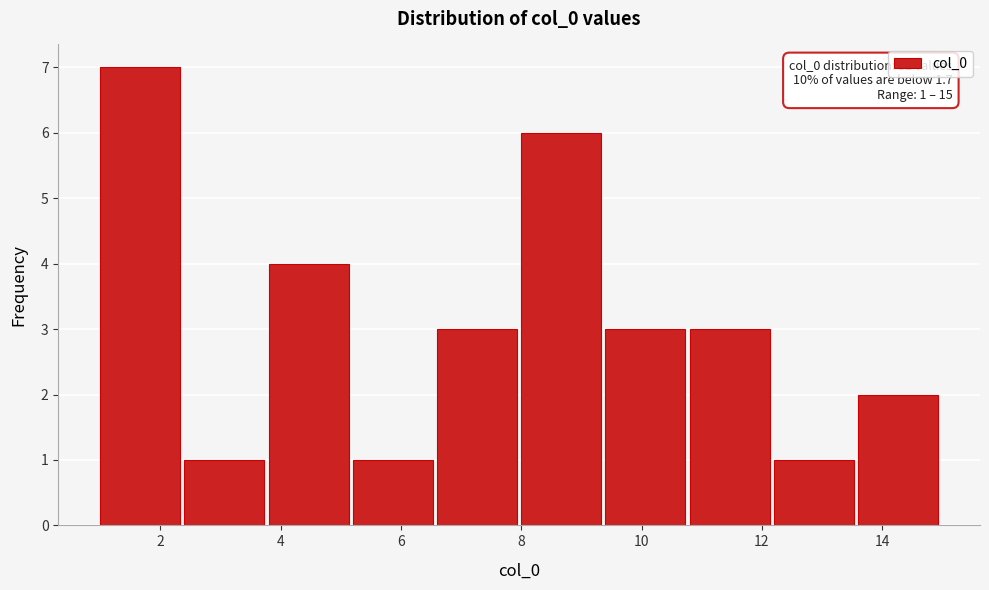

Over which range of the x-axis is the bar tallest?

1.0 to 2.4